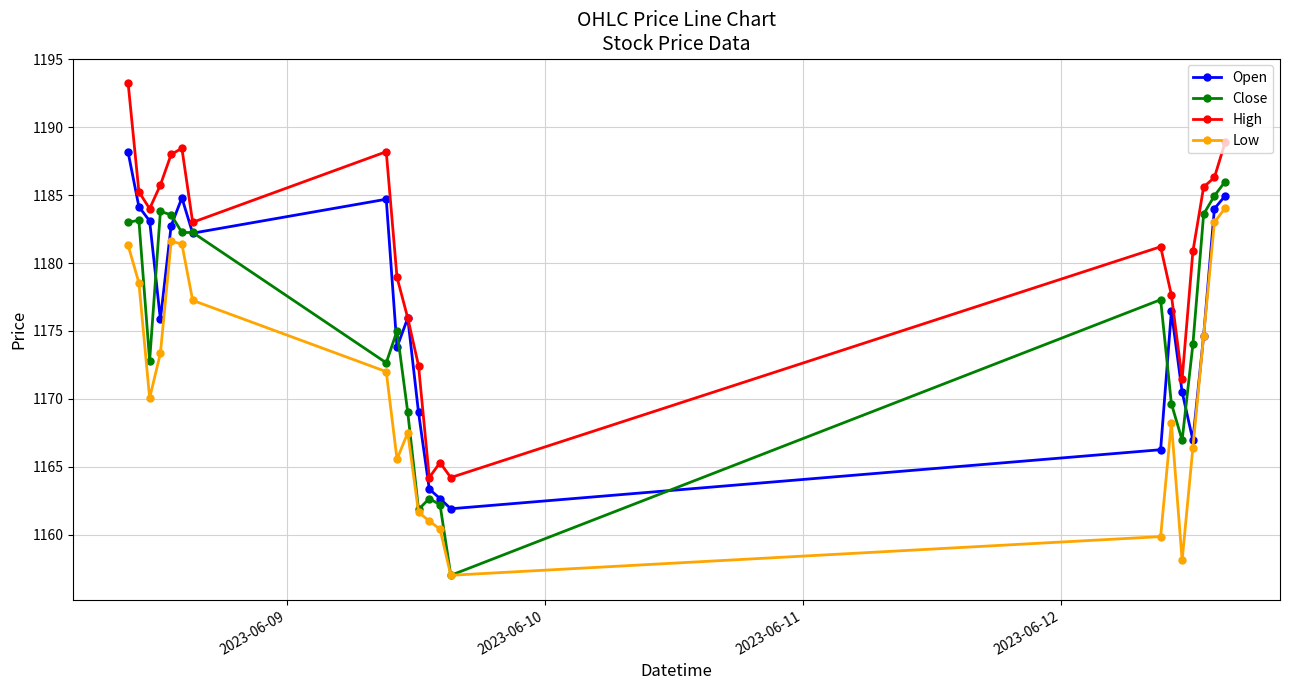

True or false: Close has more than 0 interior local peaks.

True